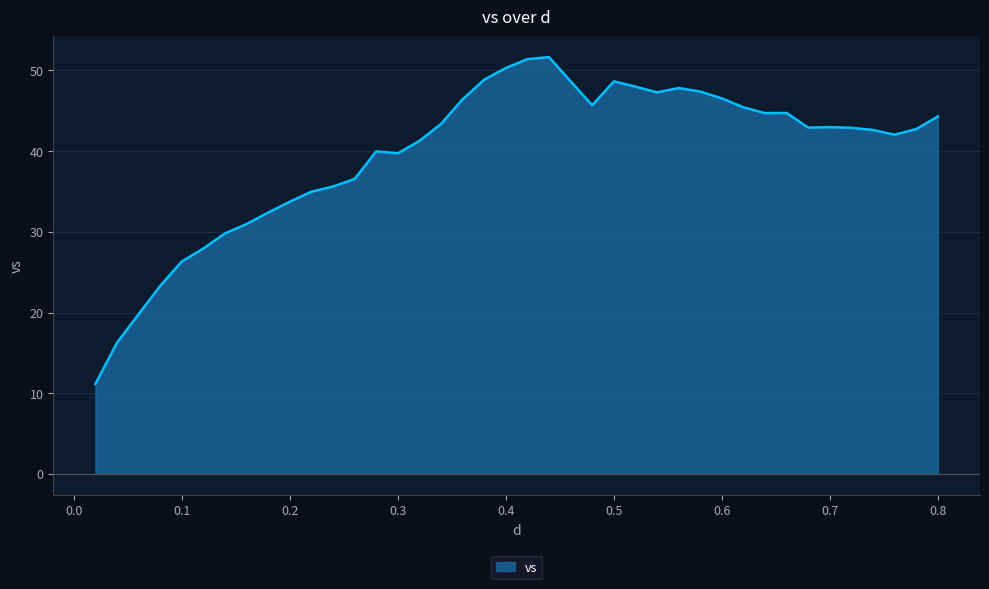

What is the minimum value shown in the chart?

11.1